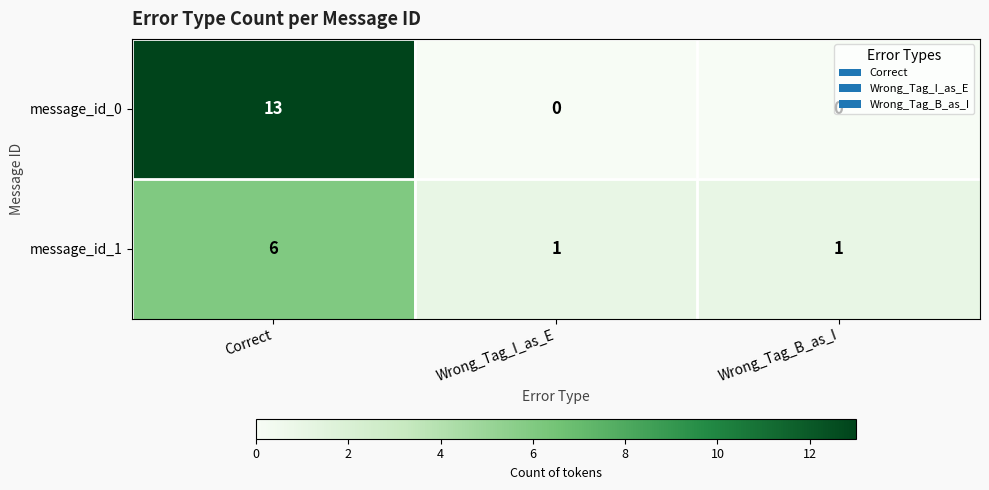

At which category is the sum across all series the highest?

Correct